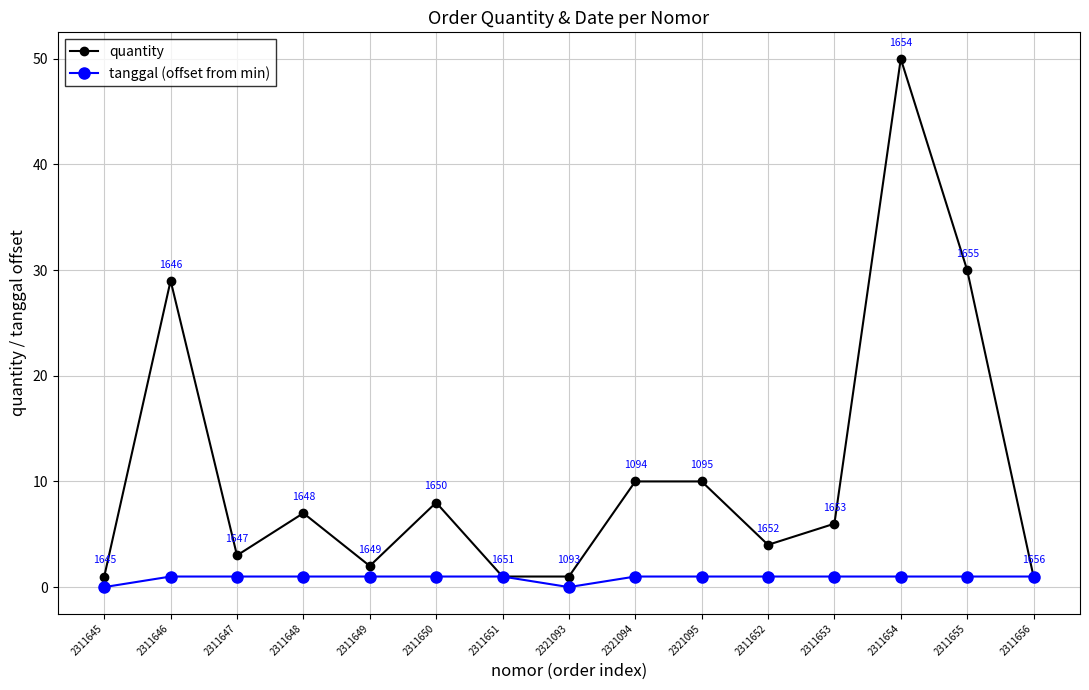

Is it true that quantity equals 8 at 2311650?

True